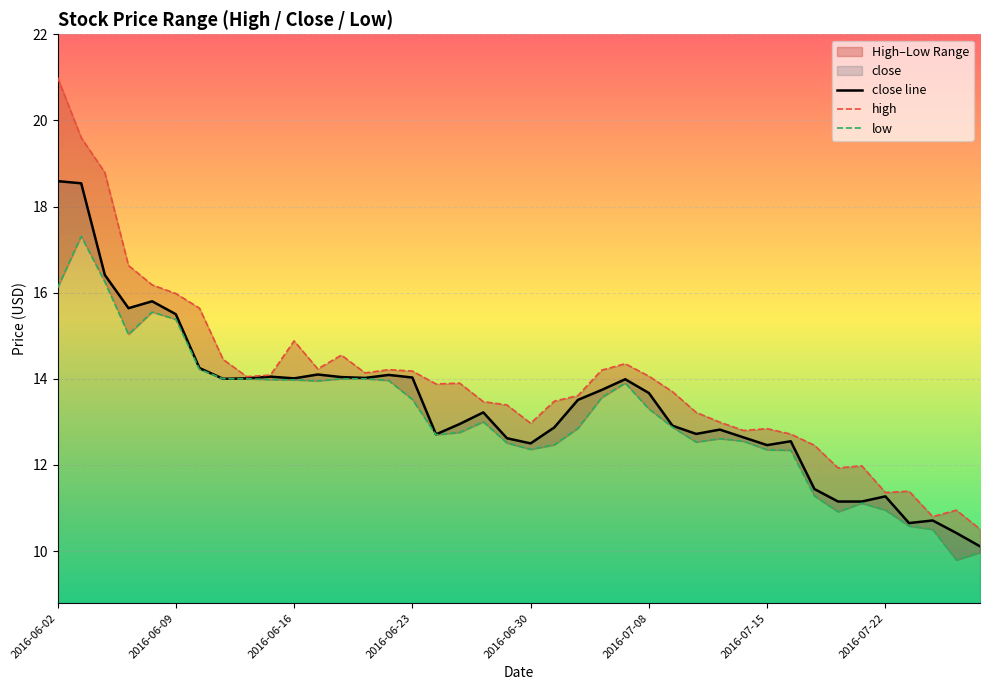

Where is the first local maximum?

2016-06-08